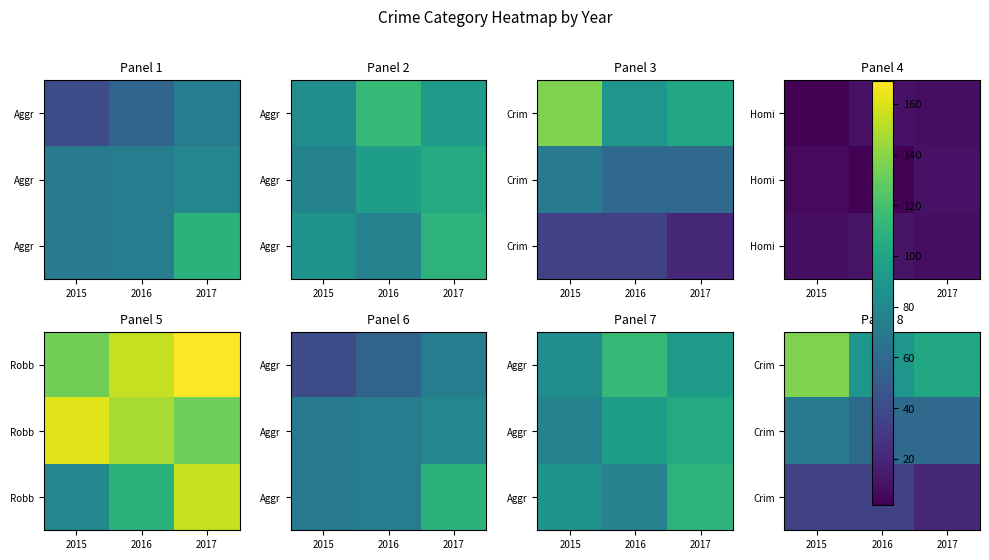

What is the total value across all series at 2015?

242